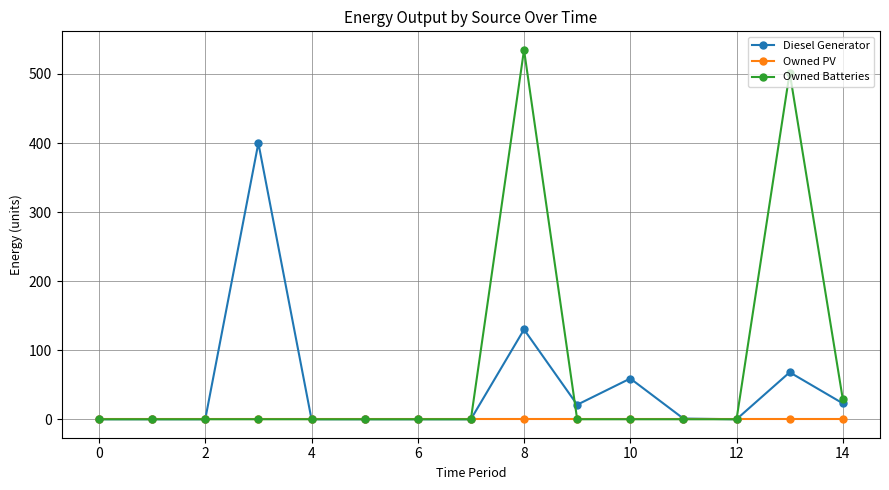

Which series has the largest range (max minus min)?

Owned Batteries